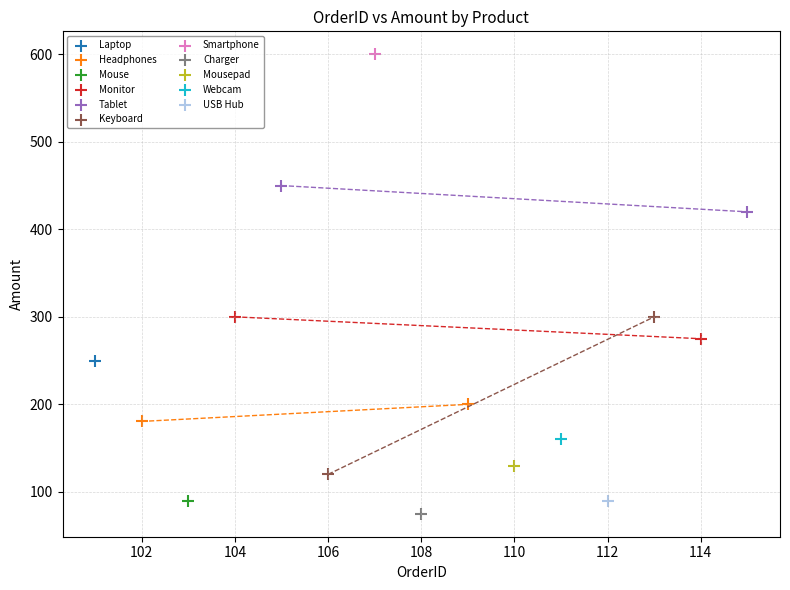

Which series reaches the maximum Y coordinate?

Smartphone